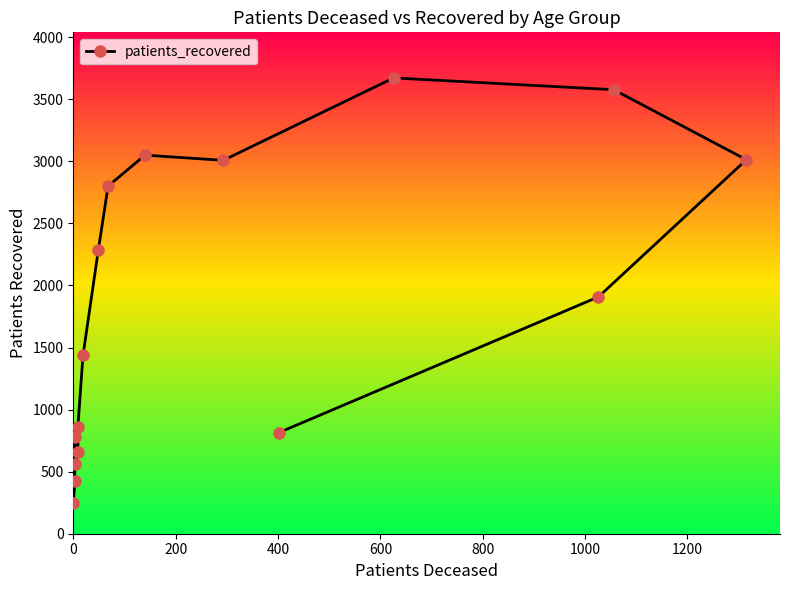

What is the maximum value shown in the chart?

3672